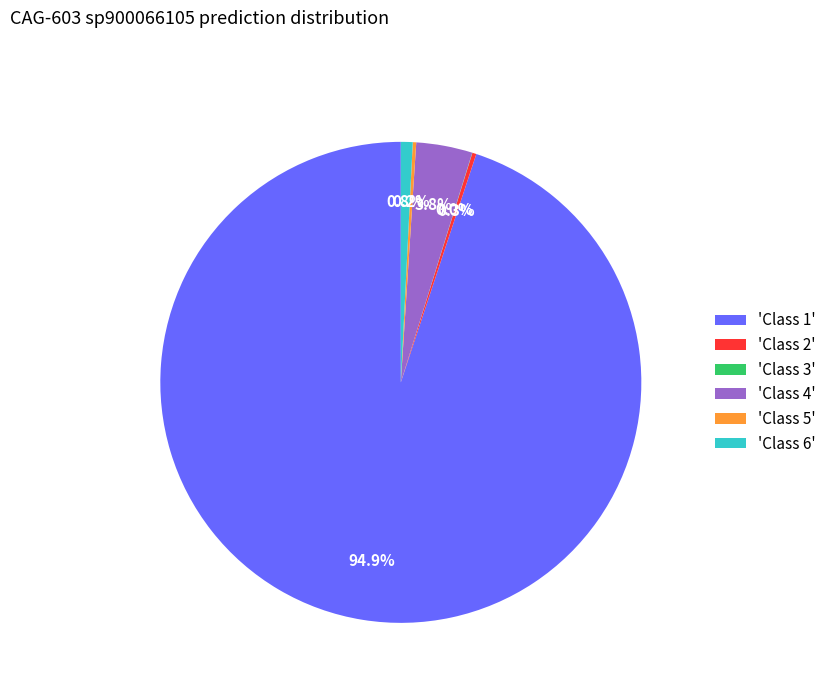

Which slice represents more than half of the pie?

'Class 1'